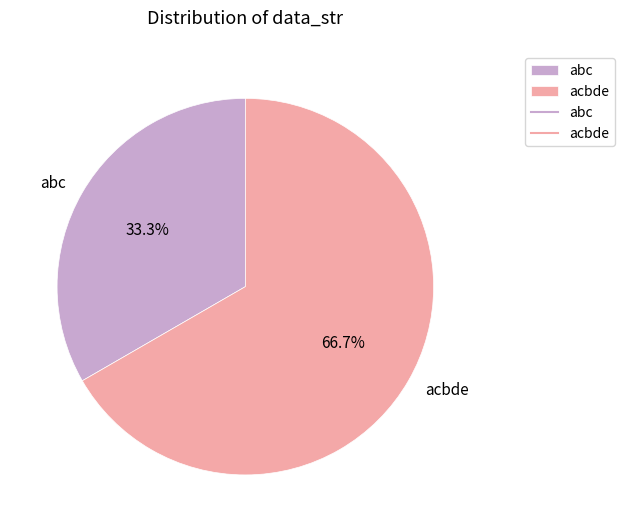

Which has a higher value, abc or acbde?

acbde